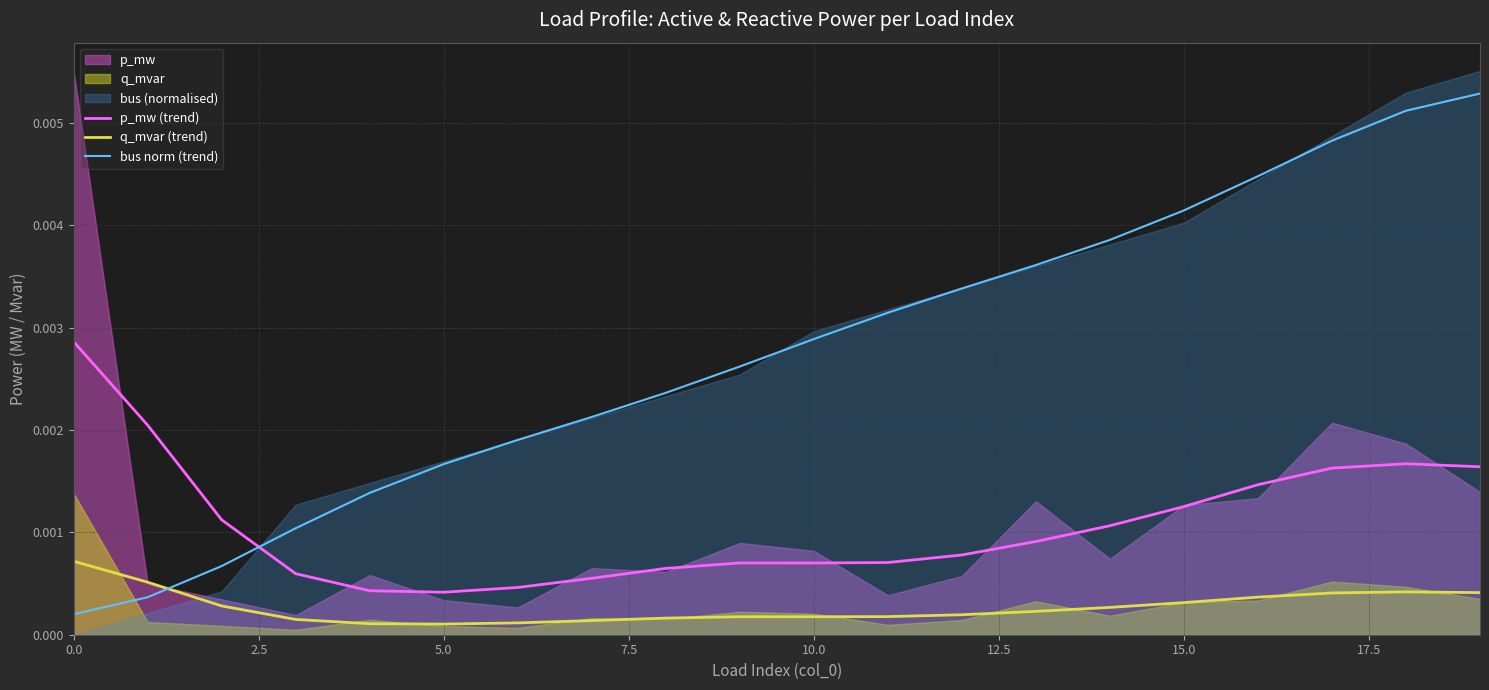

Which series has the largest range (max minus min)?

bus norm (trend)